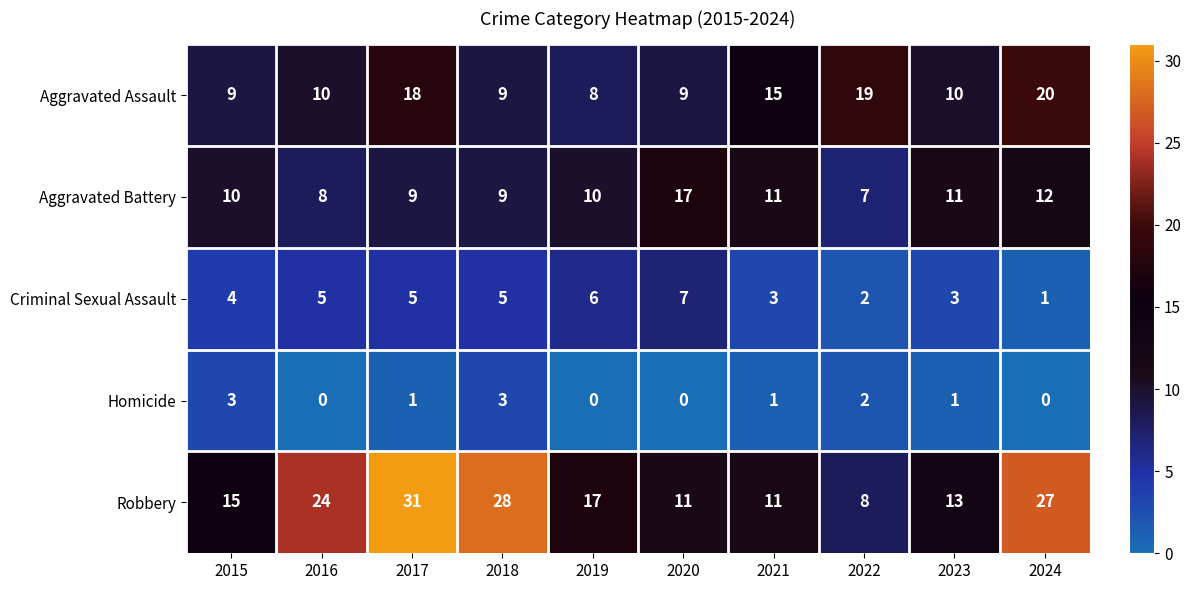

How many series are shown in this chart?

5